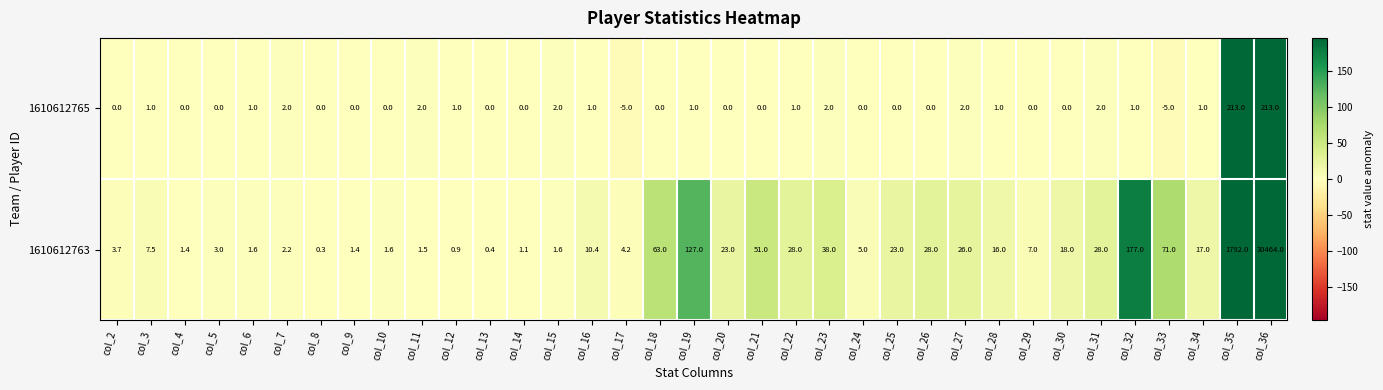

What is the difference between the highest and lowest values at col_20?

23.0